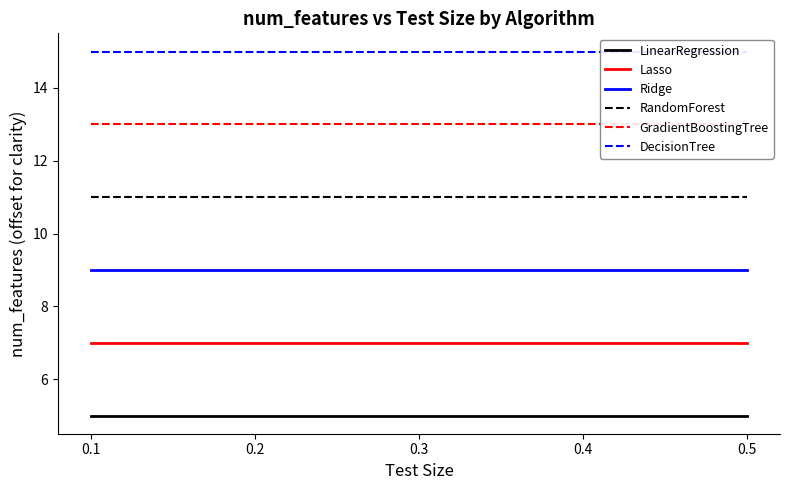

How many data points does each series have?

5